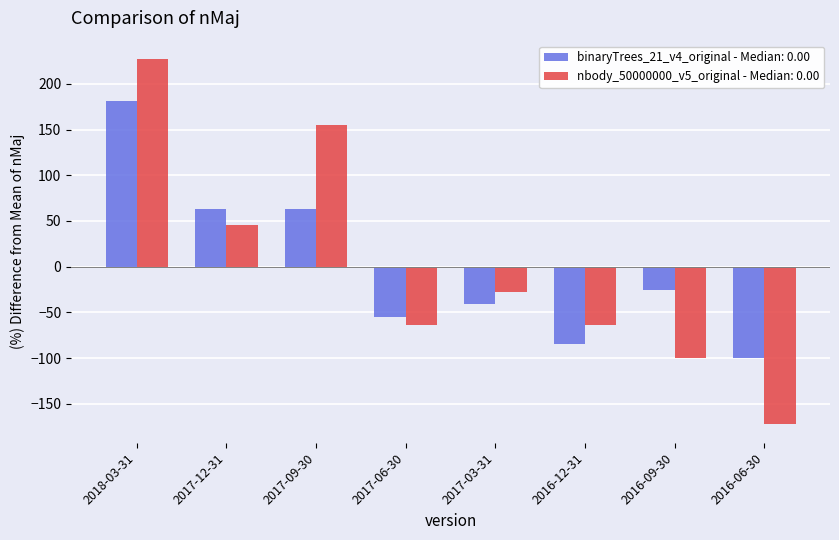

What is the difference between the second highest and second lowest values in the nbody_50000000_v5_original - Median: 0.00 series?

254.5